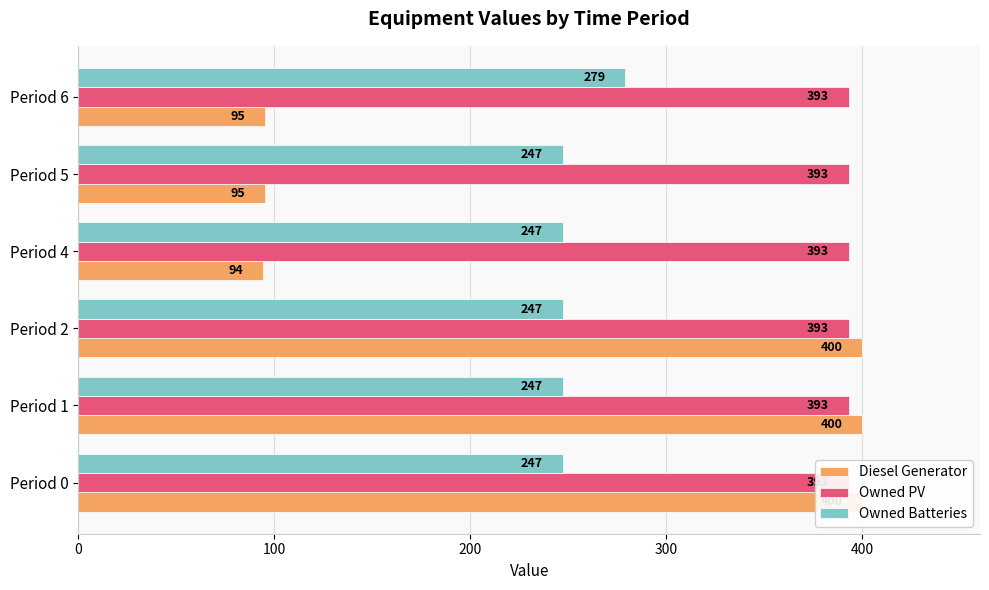

List the series in order of their peak value, highest first.

Diesel Generator, Owned Batteries, Owned PV